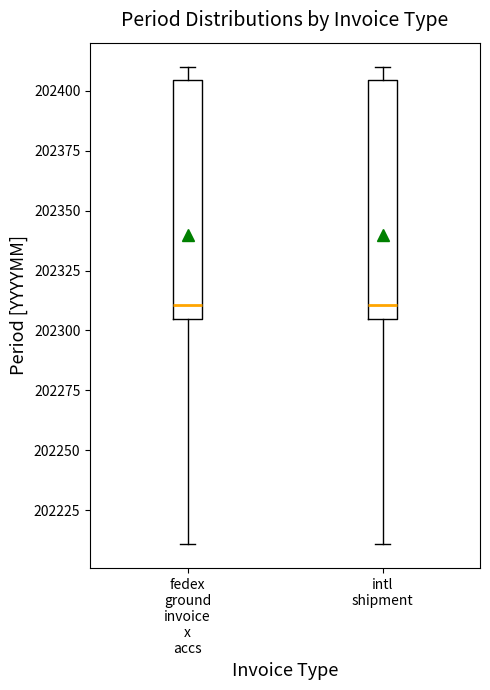

Reading left to right, transcribe this box plot: for each box, give where its median line is, the range the box spans, and where its two whiskers end, as read against the y-axis. The values are not printed on the chart, so give them approximately, as read against the axis.

fedex ground invoice x accs: median 202310, box 202305 to 202405, whiskers 202210 to 202410
intl shipment: median 202310, box 202305 to 202405, whiskers 202210 to 202410